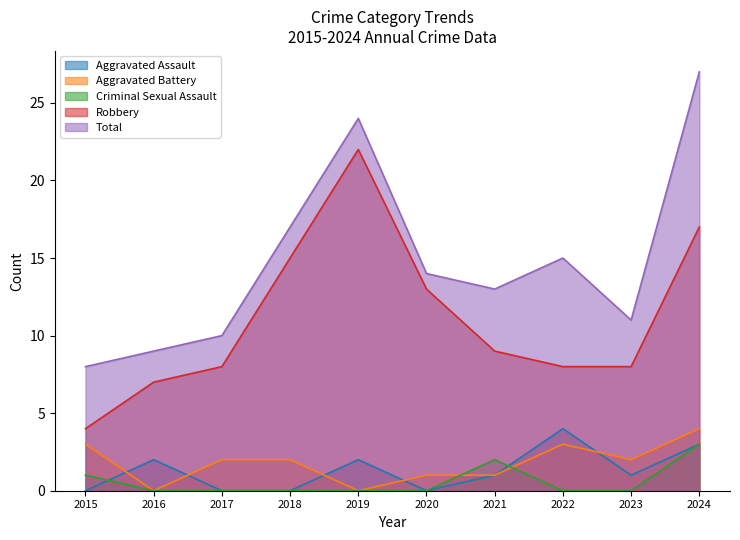

What is the difference between the maximum and minimum values in the Aggravated Battery series?

4